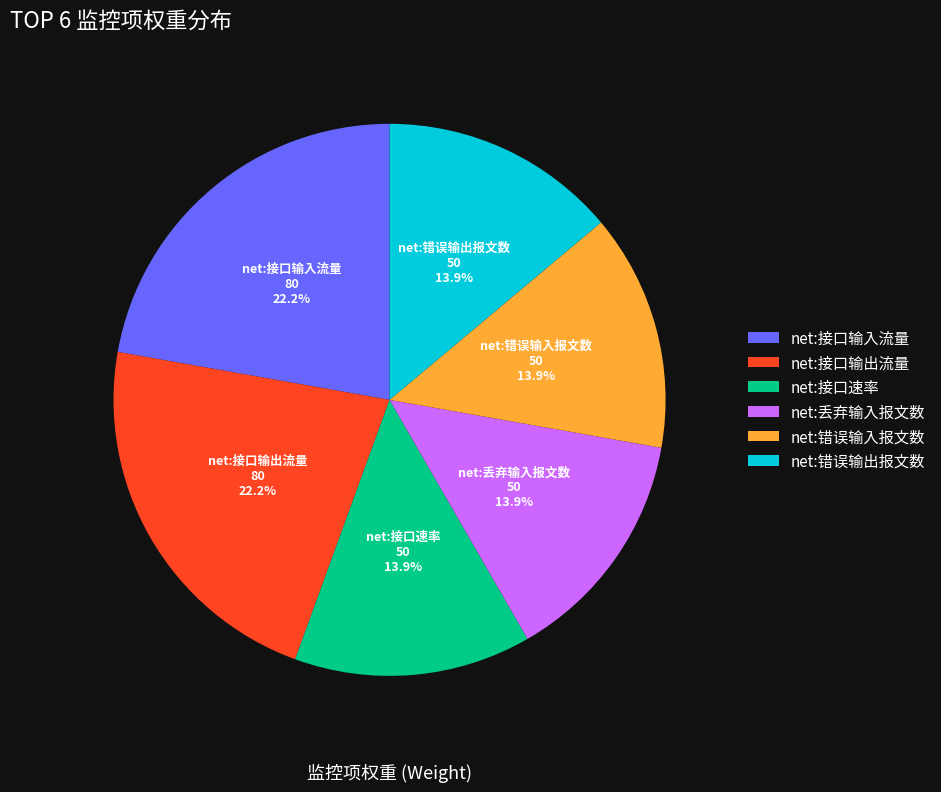

To the nearest percent, what is the difference between the largest and smallest slice percentages?

8%